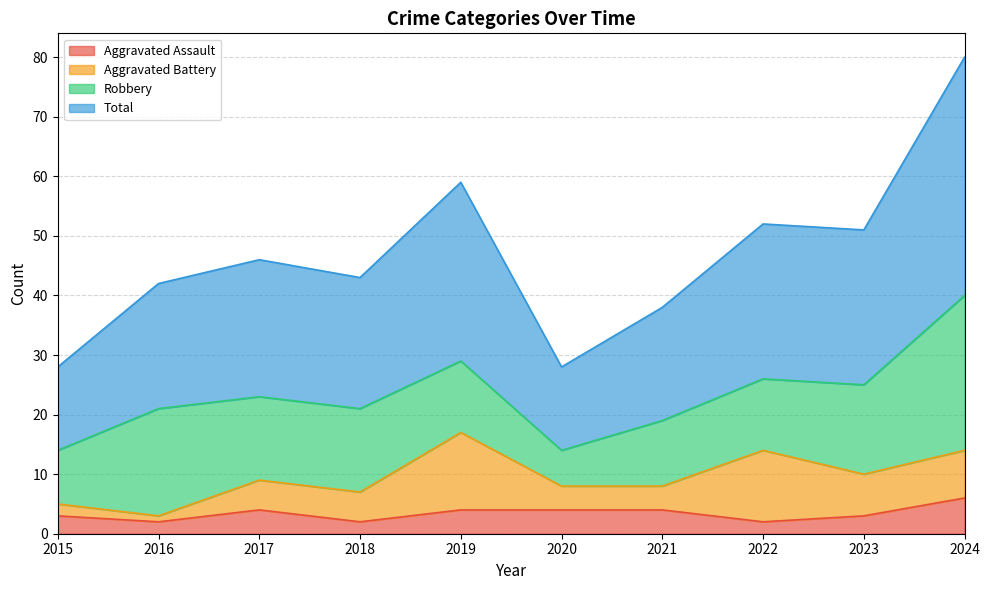

At which label does Aggravated Assault reach its peak?

2024